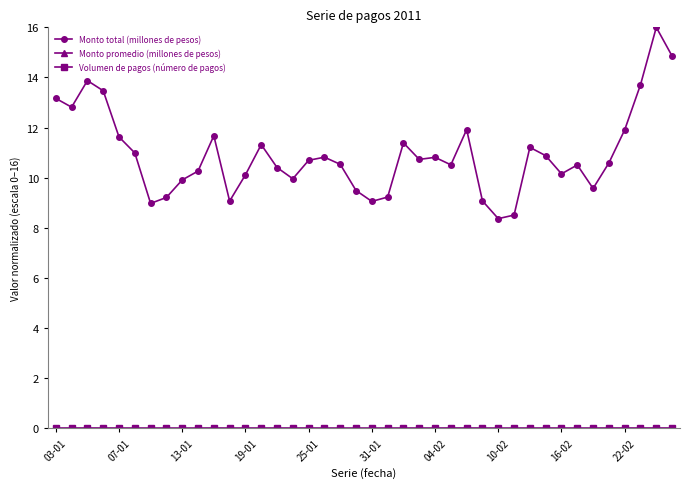

What is the maximum value shown in the chart?

16.0